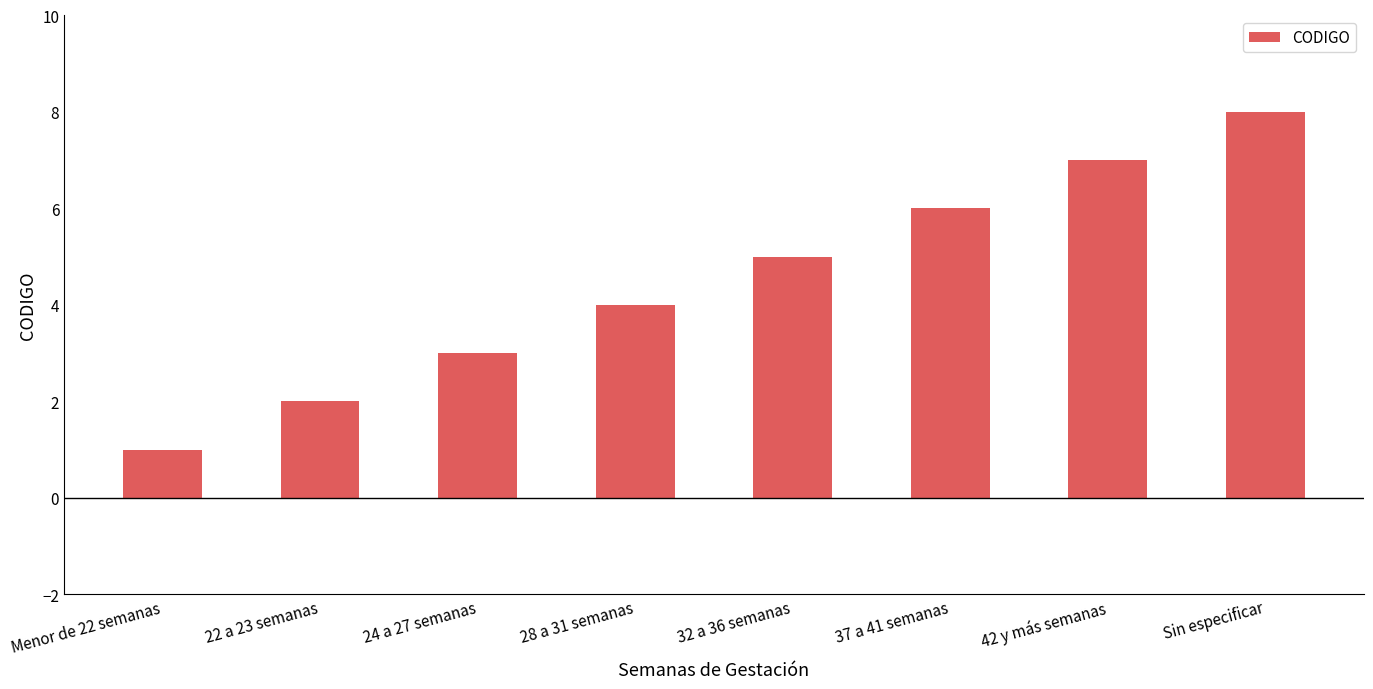

Reading left to right, transcribe all the data shown in this chart.

1	2	3	4	5	6	7	8